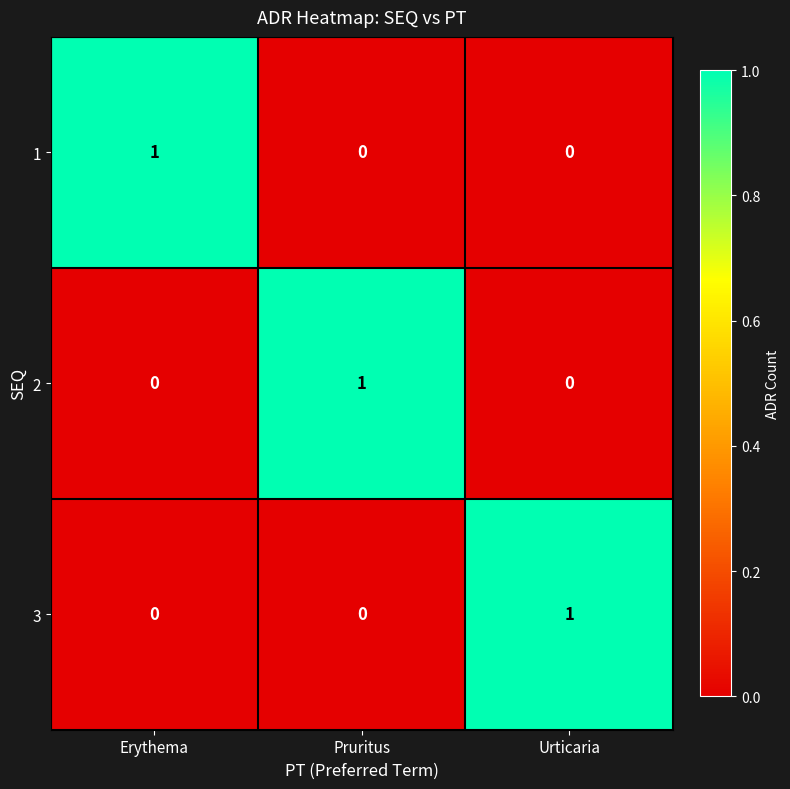

Reading left to right, transcribe all the data shown in this chart.

1: Erythema=1	Pruritus=0	Urticaria=0
2: Erythema=0	Pruritus=1	Urticaria=0
3: Erythema=0	Pruritus=0	Urticaria=1